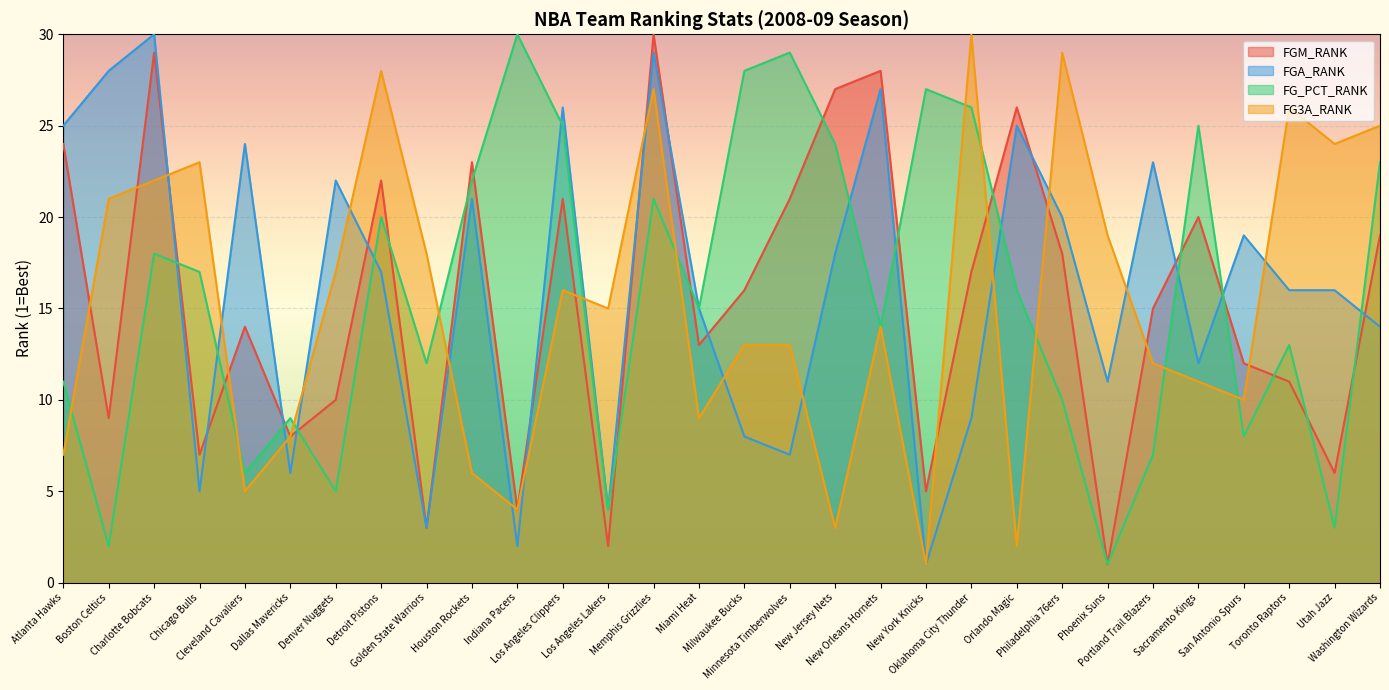

Reading left to right, transcribe all the data shown in this chart.

FGM_RANK: Atlanta Hawks=24	Boston Celtics=9	Charlotte Bobcats=29	Chicago Bulls=7	Cleveland Cavaliers=14	Dallas Mavericks=8	Denver Nuggets=10	Detroit Pistons=22	Golden State Warriors=3	Houston Rockets=23	Indiana Pacers=4	Los Angeles Clippers=21	Los Angeles Lakers=2	Memphis Grizzlies=30	Miami Heat=13	Milwaukee Bucks=16	Minnesota Timberwolves=21	New Jersey Nets=27	New Orleans Hornets=28	New York Knicks=5	Oklahoma City Thunder=17	Orlando Magic=26	Philadelphia 76ers=18	Phoenix Suns=1	Portland Trail Blazers=15	Sacramento Kings=20	San Antonio Spurs=12	Toronto Raptors=11	Utah Jazz=6	Washington Wizards=19
FGA_RANK: Atlanta Hawks=25	Boston Celtics=28	Charlotte Bobcats=30	Chicago Bulls=5	Cleveland Cavaliers=24	Dallas Mavericks=6	Denver Nuggets=22	Detroit Pistons=17	Golden State Warriors=3	Houston Rockets=21	Indiana Pacers=2	Los Angeles Clippers=26	Los Angeles Lakers=4	Memphis Grizzlies=29	Miami Heat=15	Milwaukee Bucks=8	Minnesota Timberwolves=7	New Jersey Nets=18	New Orleans Hornets=27	New York Knicks=1	Oklahoma City Thunder=9	Orlando Magic=25	Philadelphia 76ers=20	Phoenix Suns=11	Portland Trail Blazers=23	Sacramento Kings=12	San Antonio Spurs=19	Toronto Raptors=16	Utah Jazz=16	Washington Wizards=14
FG_PCT_RANK: Atlanta Hawks=11	Boston Celtics=2	Charlotte Bobcats=18	Chicago Bulls=17	Cleveland Cavaliers=6	Dallas Mavericks=9	Denver Nuggets=5	Detroit Pistons=20	Golden State Warriors=12	Houston Rockets=22	Indiana Pacers=30	Los Angeles Clippers=25	Los Angeles Lakers=4	Memphis Grizzlies=21	Miami Heat=15	Milwaukee Bucks=28	Minnesota Timberwolves=29	New Jersey Nets=24	New Orleans Hornets=14	New York Knicks=27	Oklahoma City Thunder=26	Orlando Magic=16	Philadelphia 76ers=10	Phoenix Suns=1	Portland Trail Blazers=7	Sacramento Kings=25	San Antonio Spurs=8	Toronto Raptors=13	Utah Jazz=3	Washington Wizards=23
FG3A_RANK: Atlanta Hawks=7	Boston Celtics=21	Charlotte Bobcats=22	Chicago Bulls=23	Cleveland Cavaliers=5	Dallas Mavericks=8	Denver Nuggets=17	Detroit Pistons=28	Golden State Warriors=18	Houston Rockets=6	Indiana Pacers=4	Los Angeles Clippers=16	Los Angeles Lakers=15	Memphis Grizzlies=27	Miami Heat=9	Milwaukee Bucks=13	Minnesota Timberwolves=13	New Jersey Nets=3	New Orleans Hornets=14	New York Knicks=1	Oklahoma City Thunder=30	Orlando Magic=2	Philadelphia 76ers=29	Phoenix Suns=19	Portland Trail Blazers=12	Sacramento Kings=11	San Antonio Spurs=10	Toronto Raptors=26	Utah Jazz=24	Washington Wizards=25